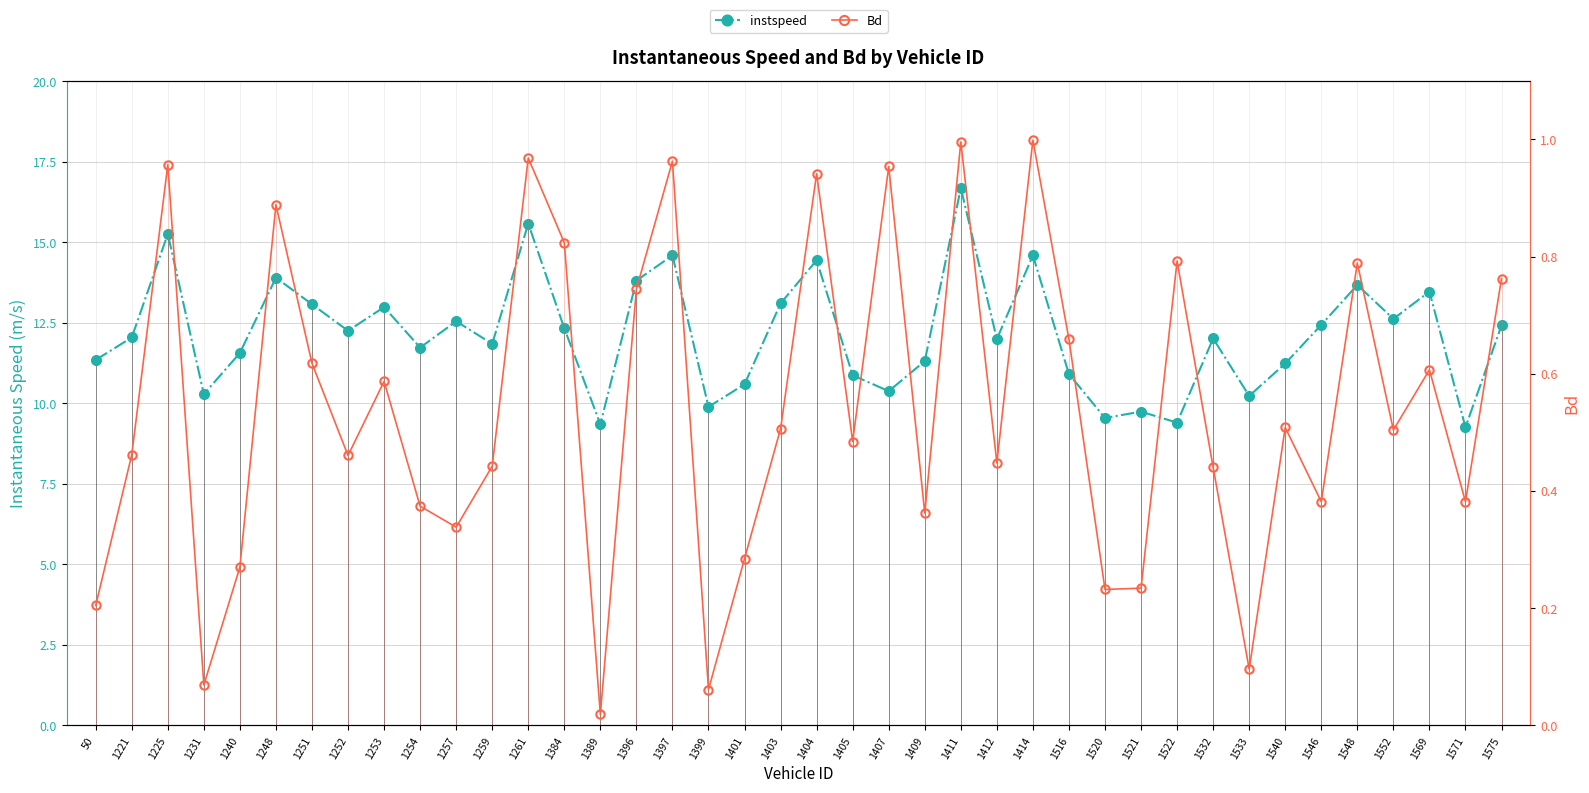

Where does the instspeed series first go above 12?

1221